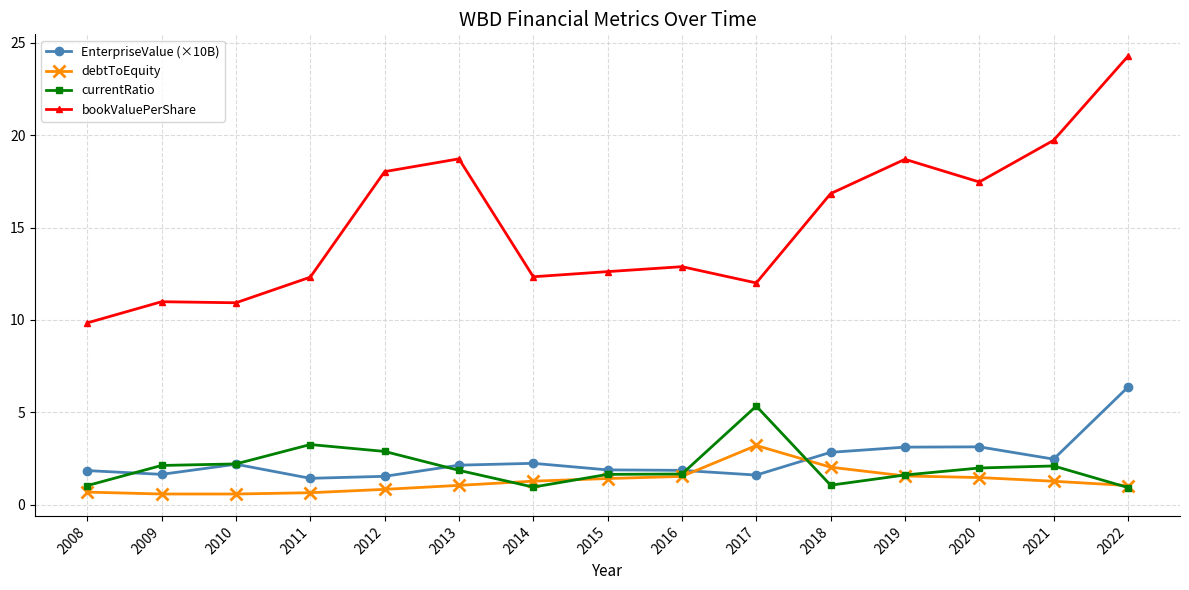

What is the smallest value displayed?

0.6